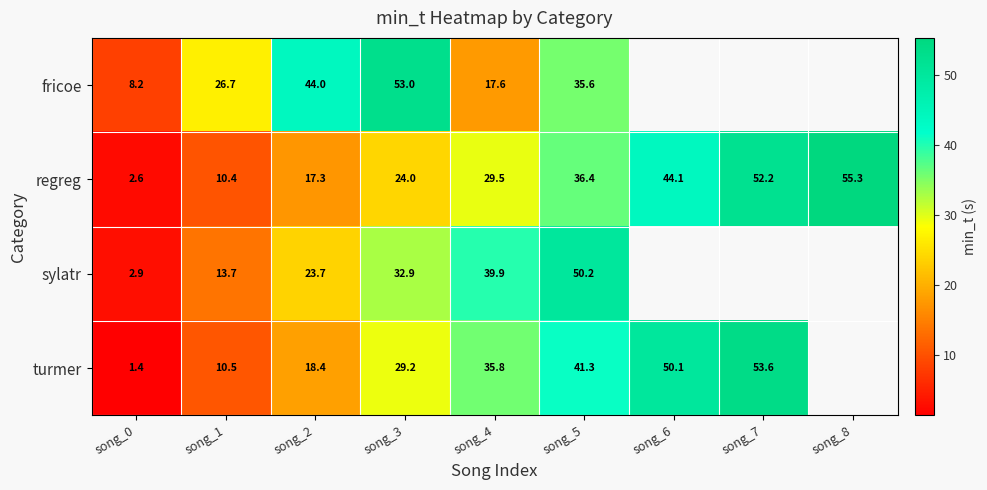

Rank the series at song_2 from highest to lowest value.

fricoe, sylatr, turmer, regreg